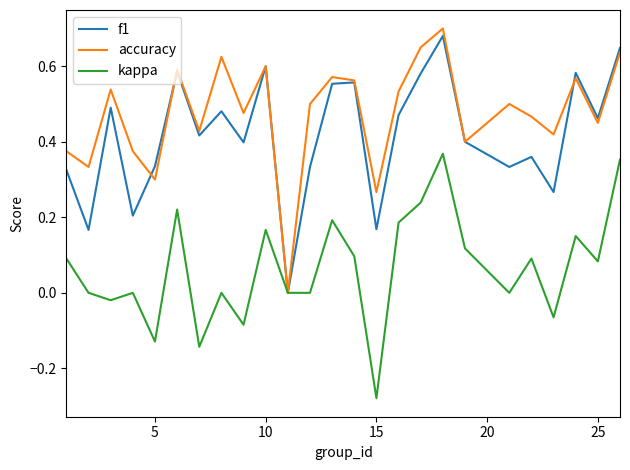

Which series has the largest total across all categories?

accuracy